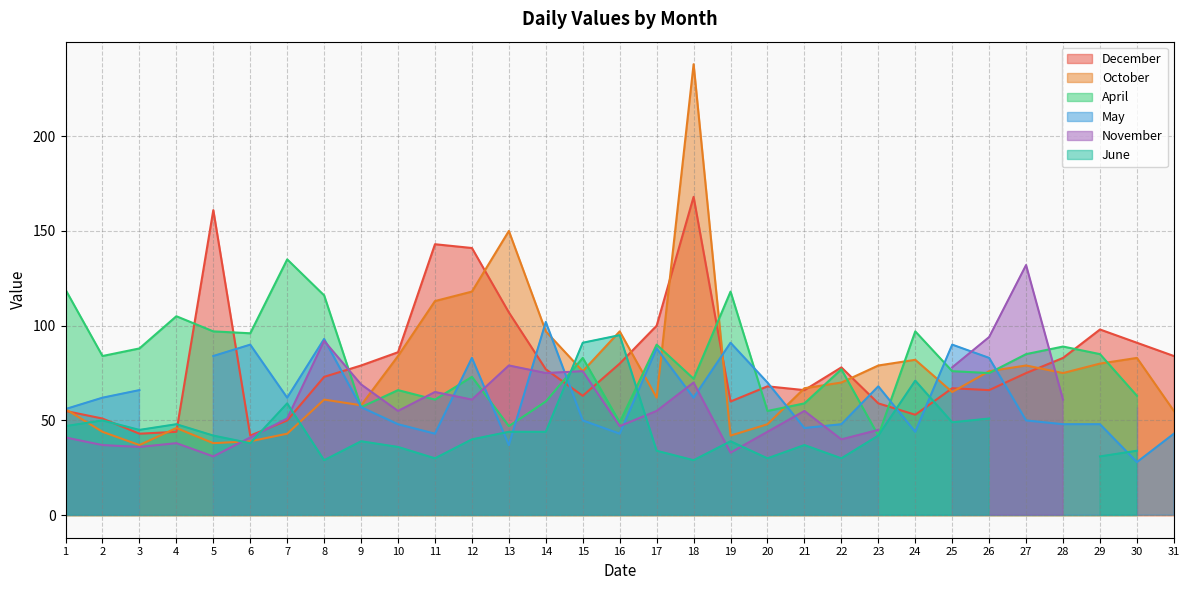

What is the difference between the highest and lowest values at 12?

101